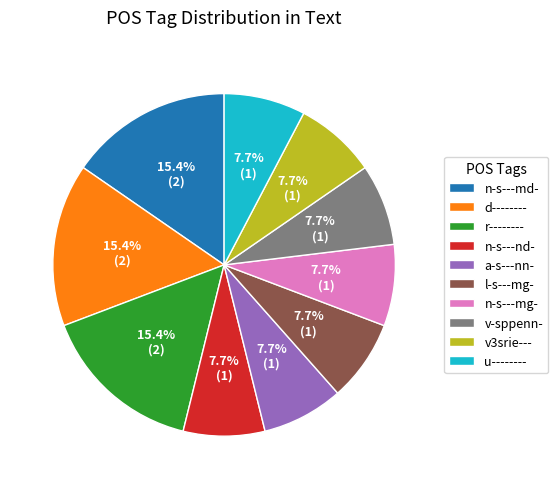

What is the ratio of the value at n-s---mg- to the value at v3srie---?

1.0